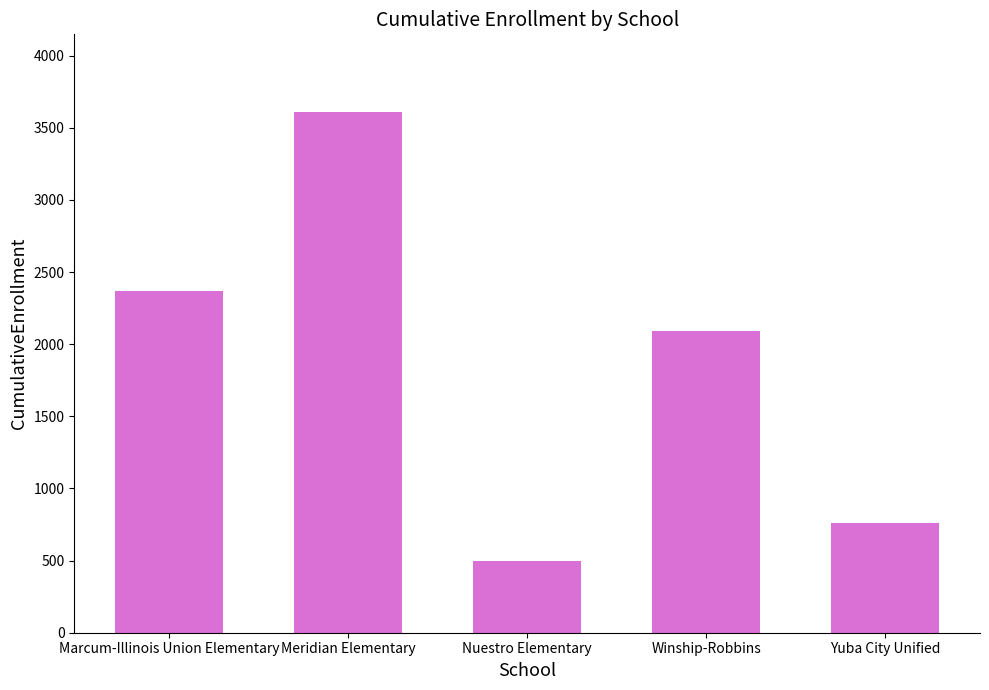

List the labels in order of value, largest first.

Meridian Elementary, Marcum-Illinois Union Elementary, Winship-Robbins, Yuba City Unified, Nuestro Elementary